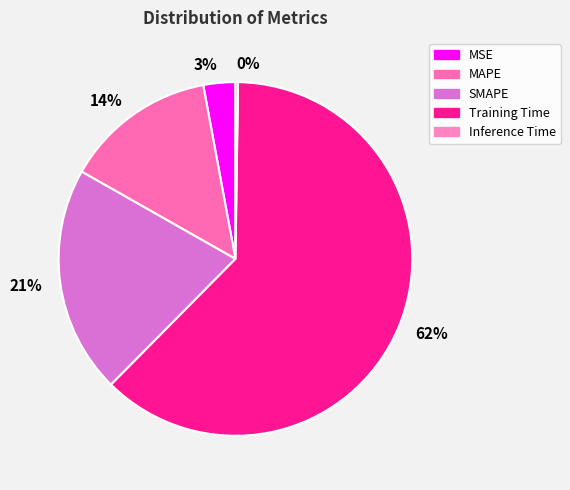

Which has a higher value, 21% or 14%?

21%